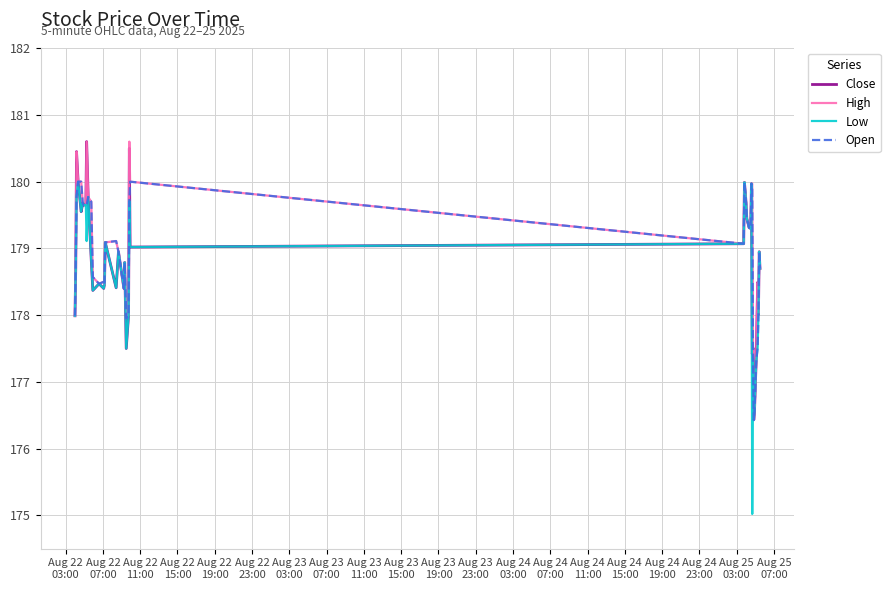

Which series has the largest range (max minus min)?

Low